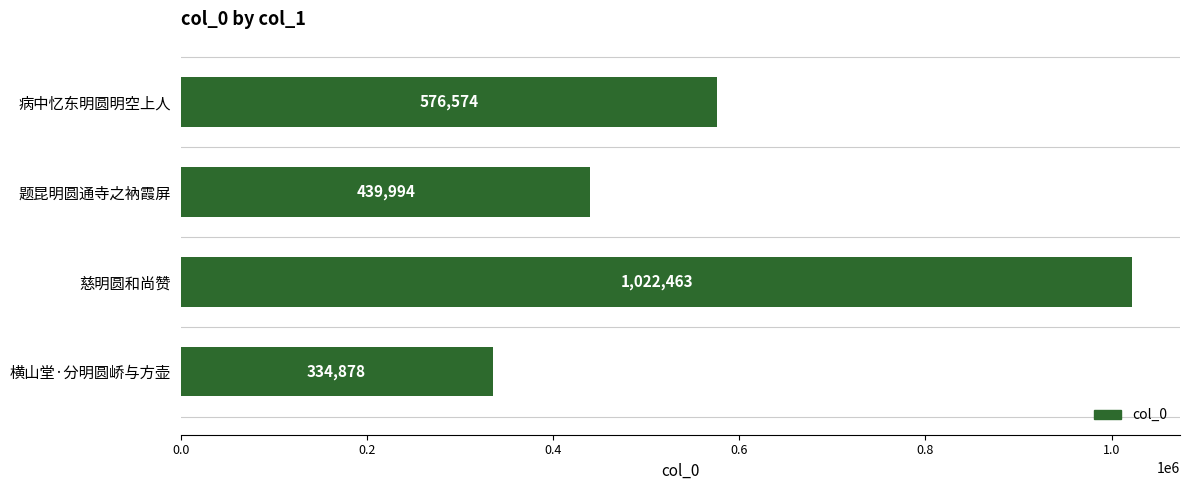

Which label corresponds to the largest value in the chart?

慈明圆和尚赞